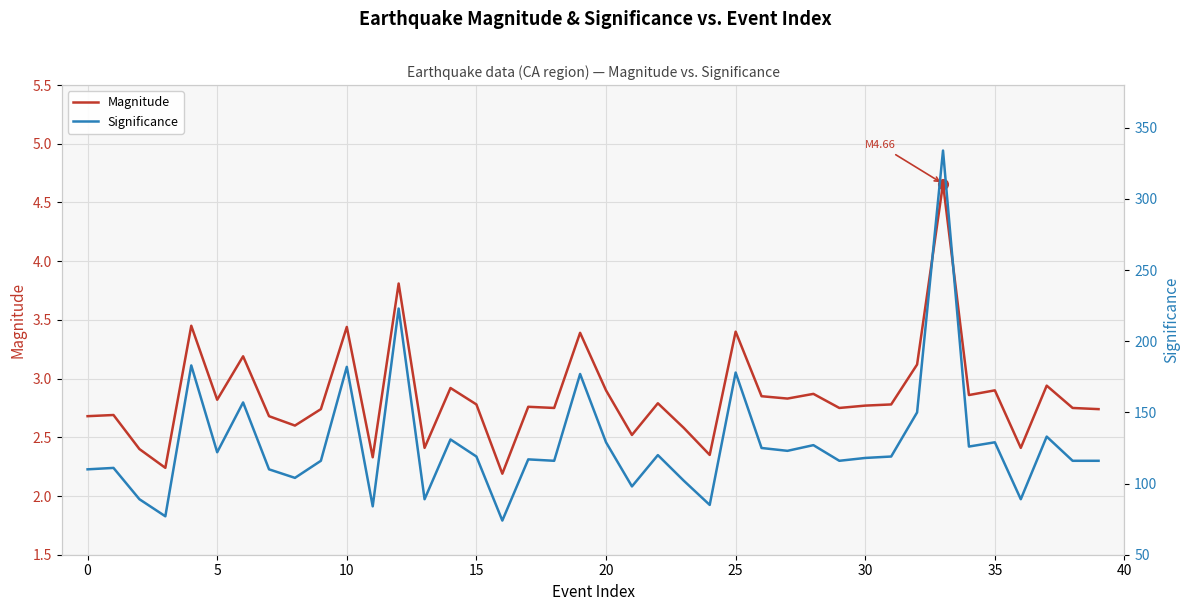

True or false: Magnitude and Significance intersect in this chart.

False